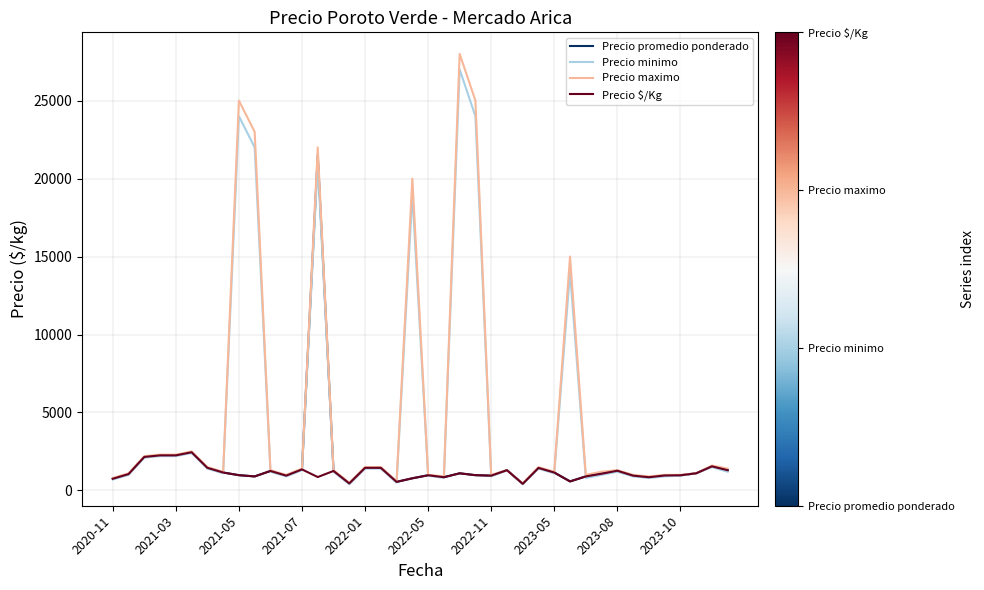

Which series has the largest range (max minus min)?

Precio maximo